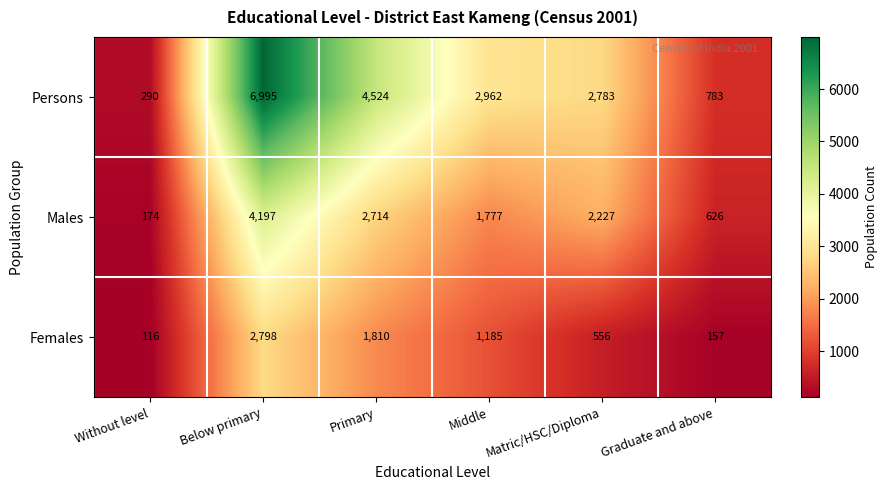

The Males series shows 4197 at Below primary. True or false?

True